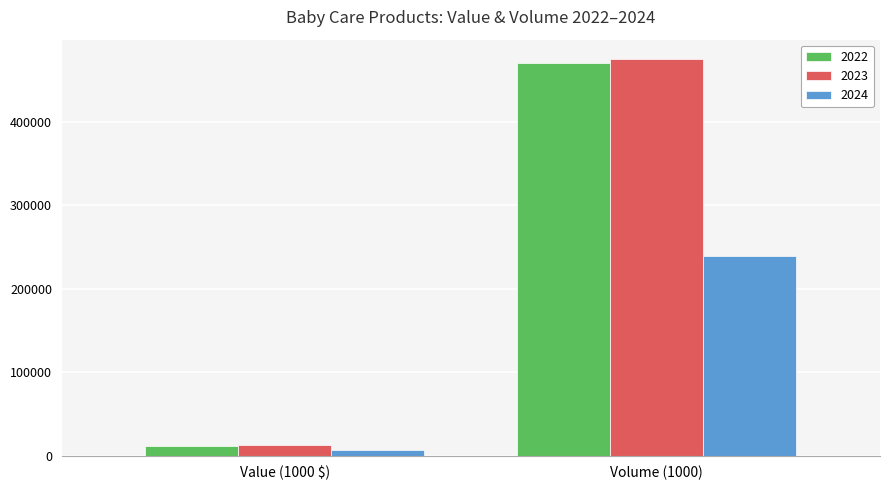

Where does the 2023 series first go above 475047?

Volume (1000)